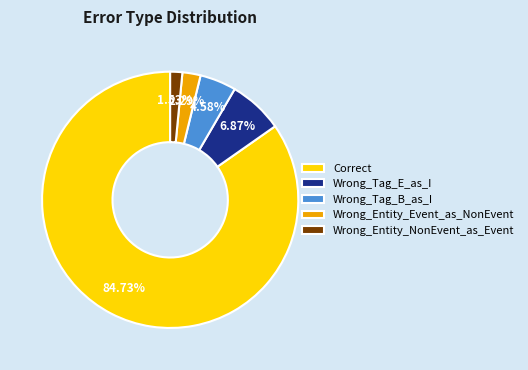

Count the number of slices in the pie.

5